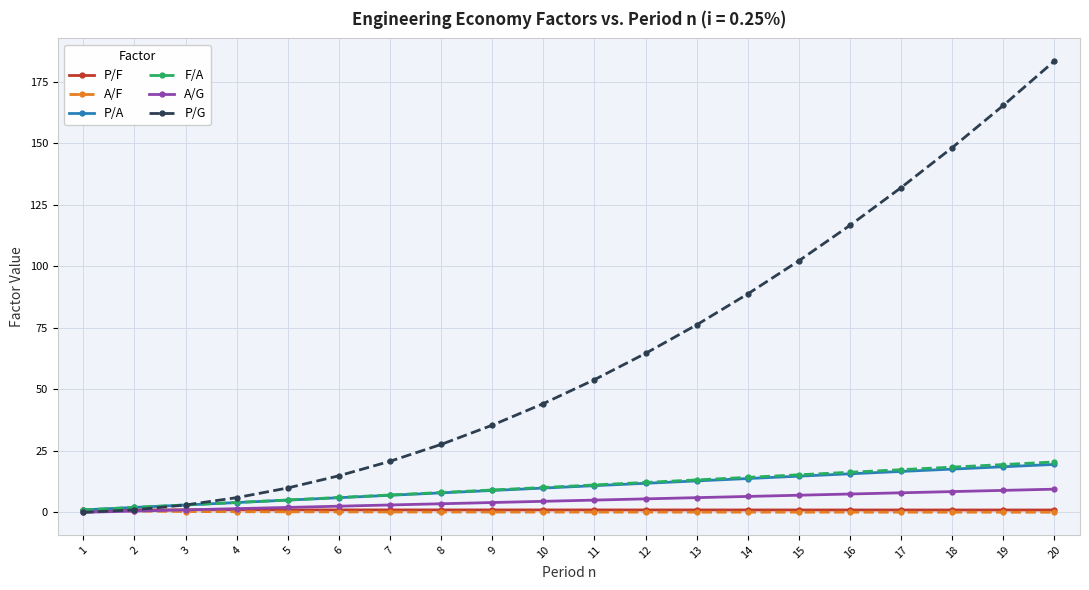

What is the sum of the P/G values at 17 and 13?

208.3